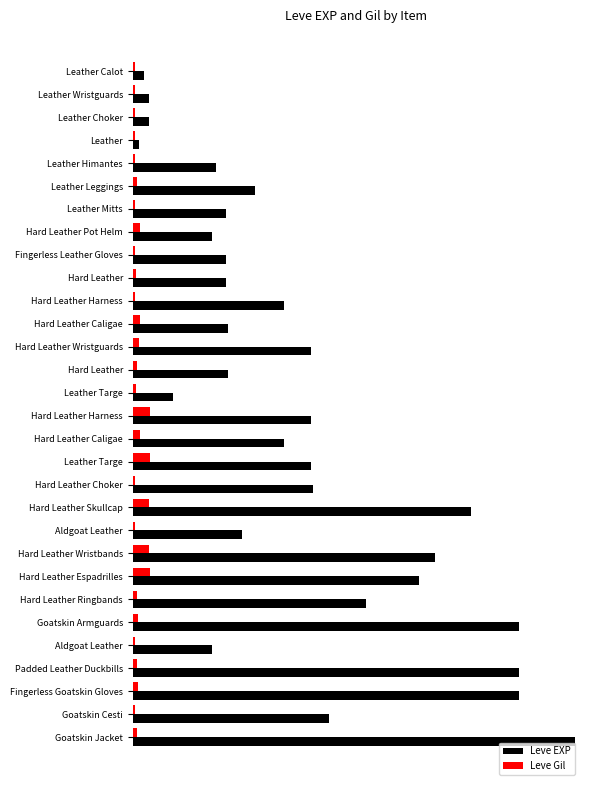

Rank the series by their average value, from lowest to highest.

Leve Gil, Leve EXP